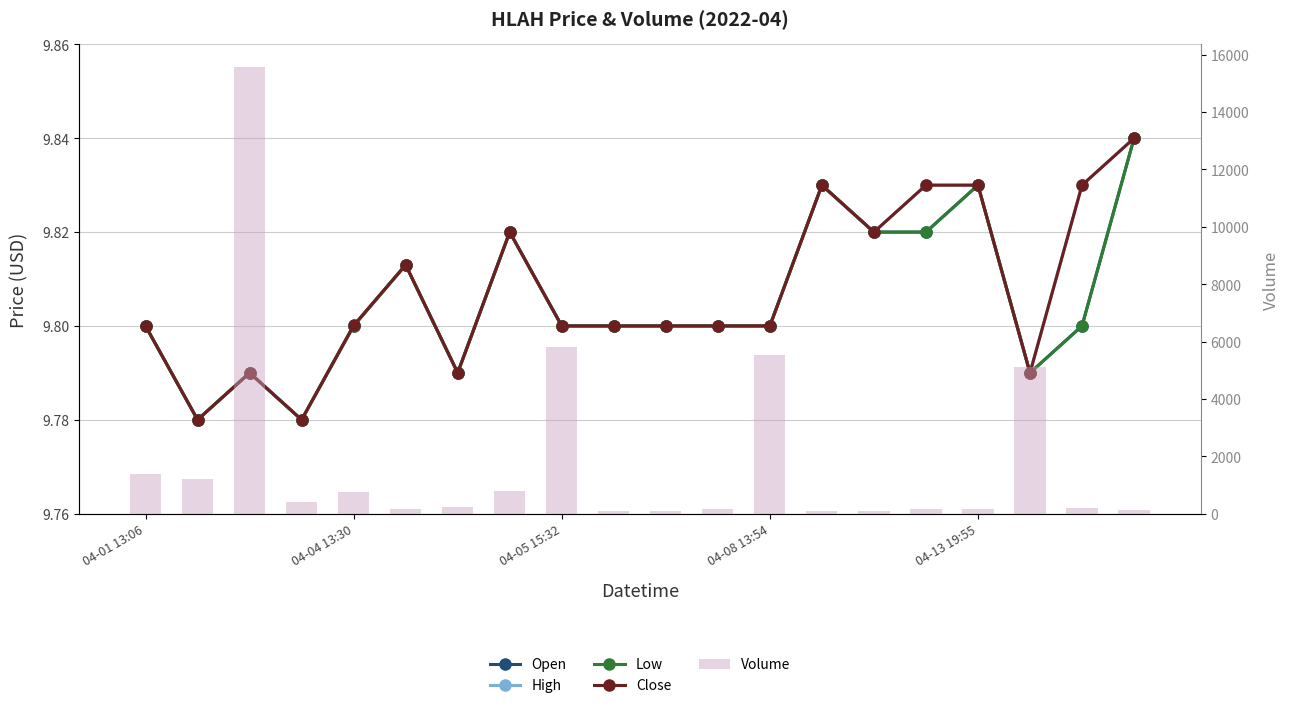

Are the bars horizontal?

No